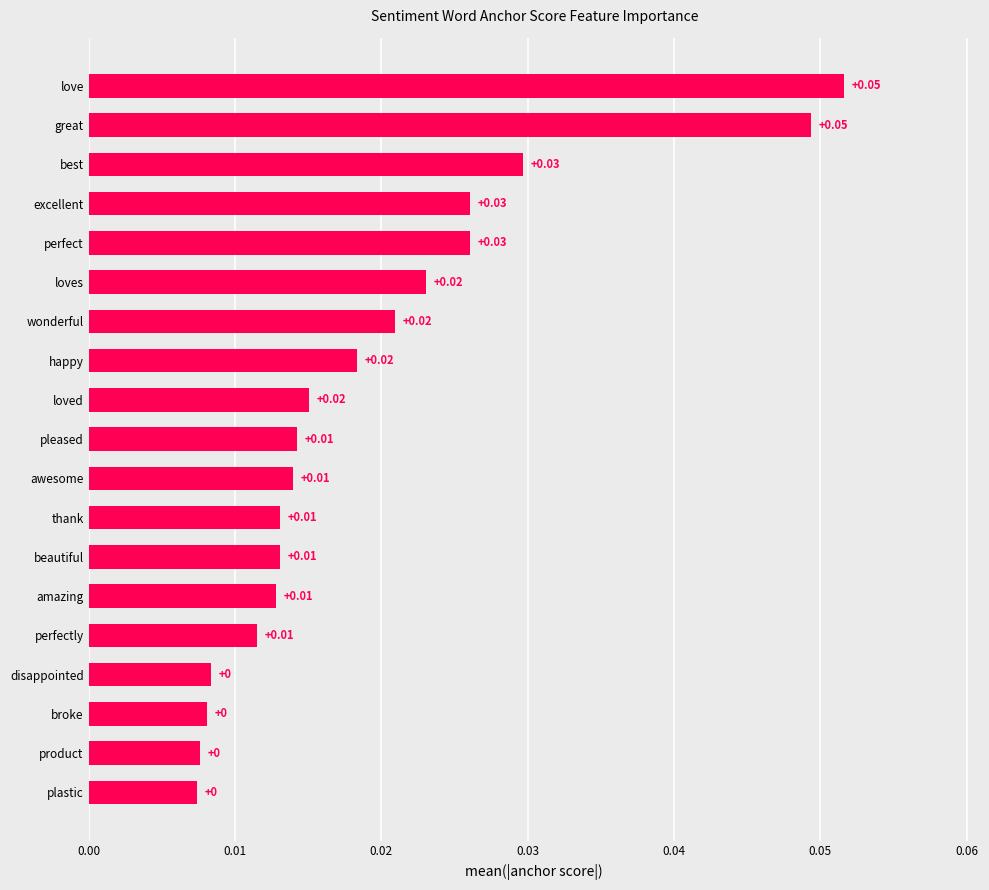

Does the chart contain stacked bars?

No